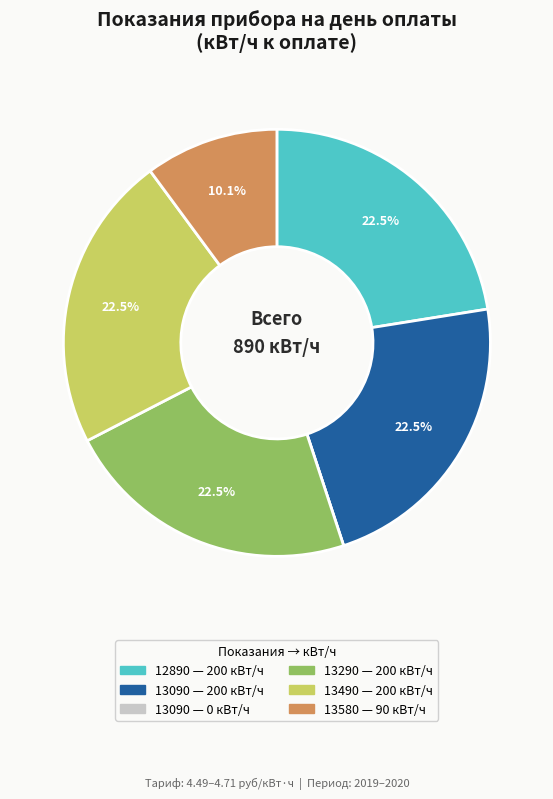

Does any single category account for the majority?

No